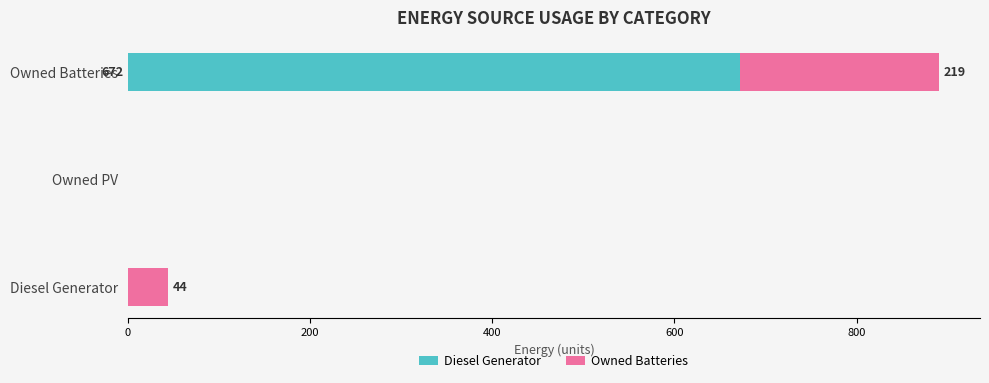

Is it true that Diesel Generator equals 0 at Diesel Generator?

True